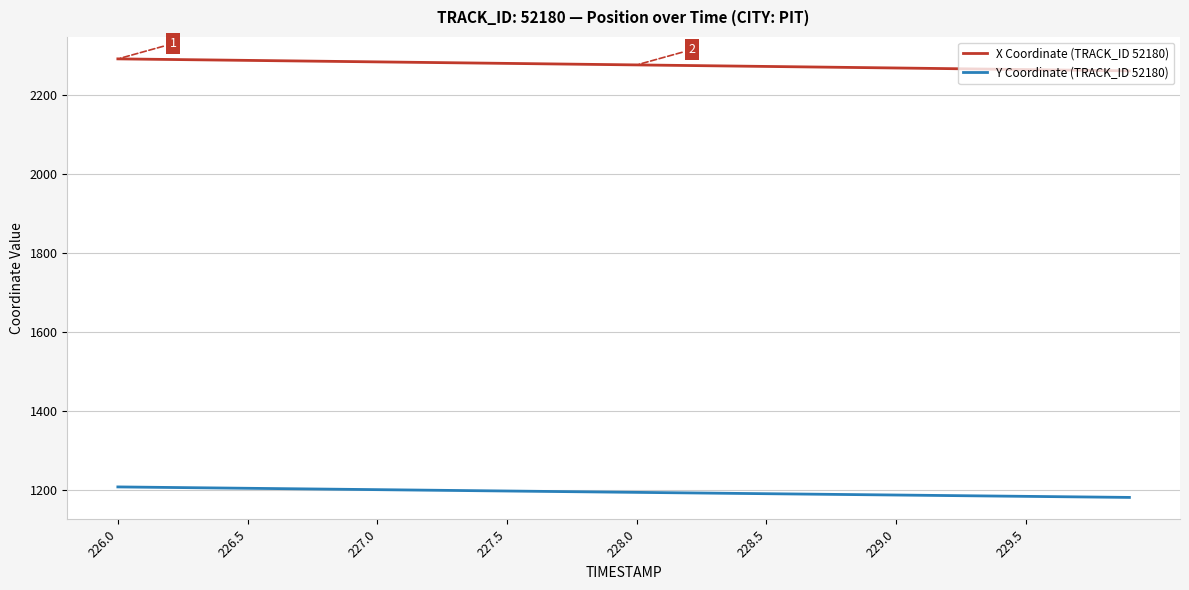

Which series has the largest total across all categories?

X Coordinate (TRACK_ID 52180)